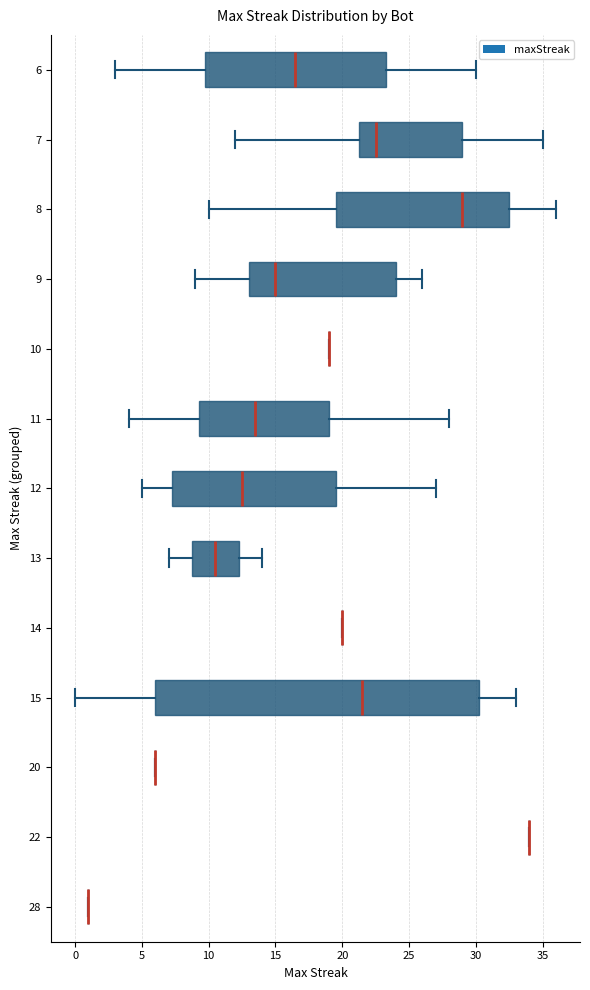

Which box is the widest, from its left edge to its right edge?

15